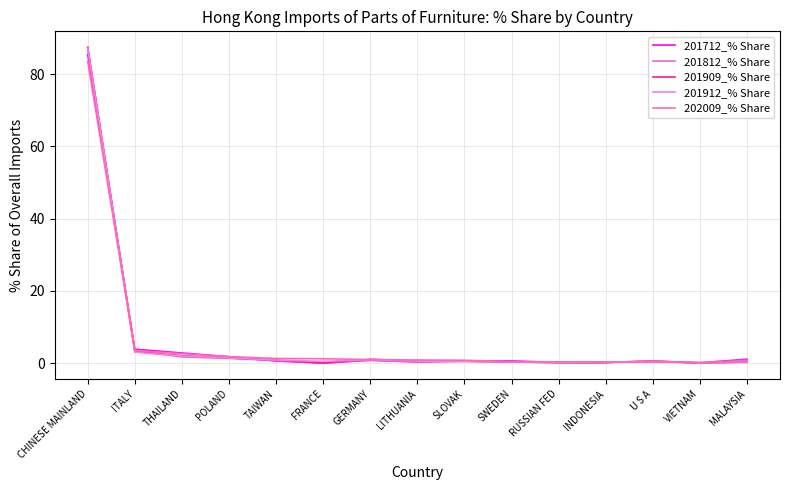

Where is the first local minimum for 201712_% Share?

FRANCE